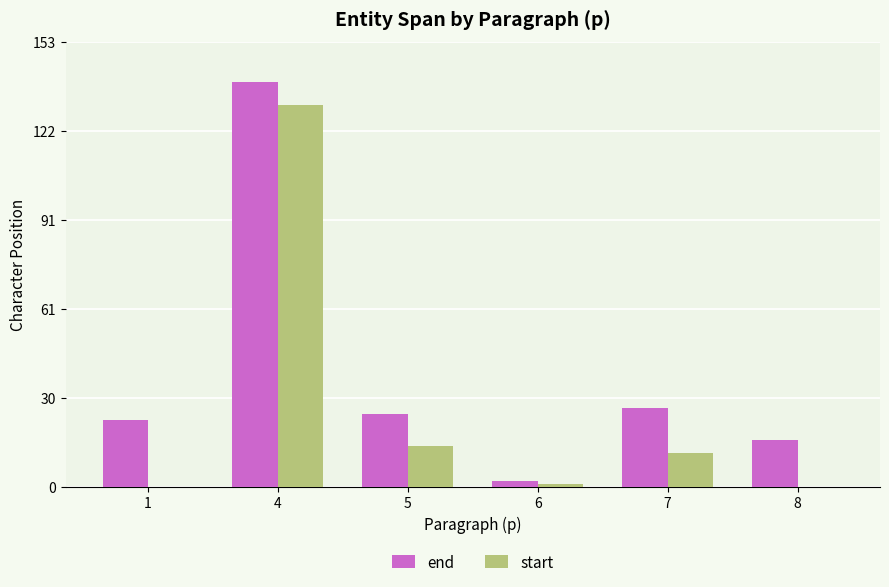

The value of end at 4 is 139.3. True or false?

True